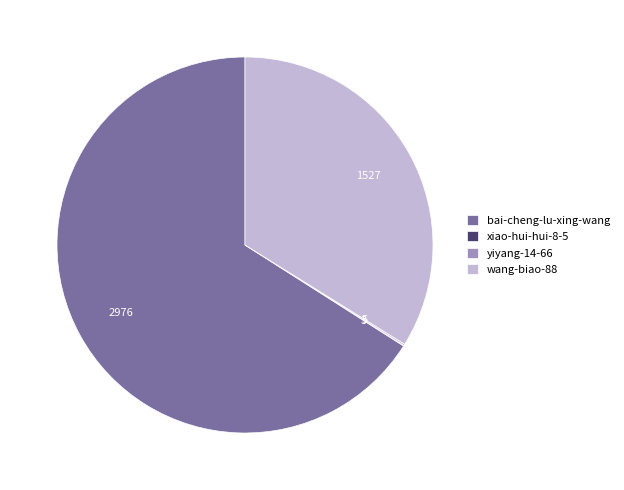

What is the largest slice in the pie chart?

bai-cheng-lu-xing-wang